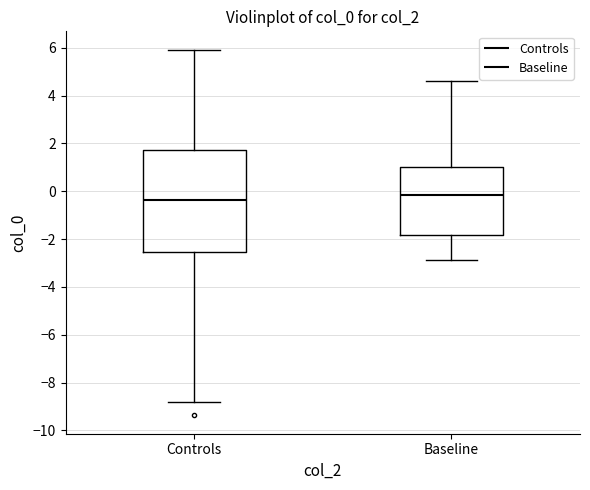

Which box has the highest median line?

Baseline